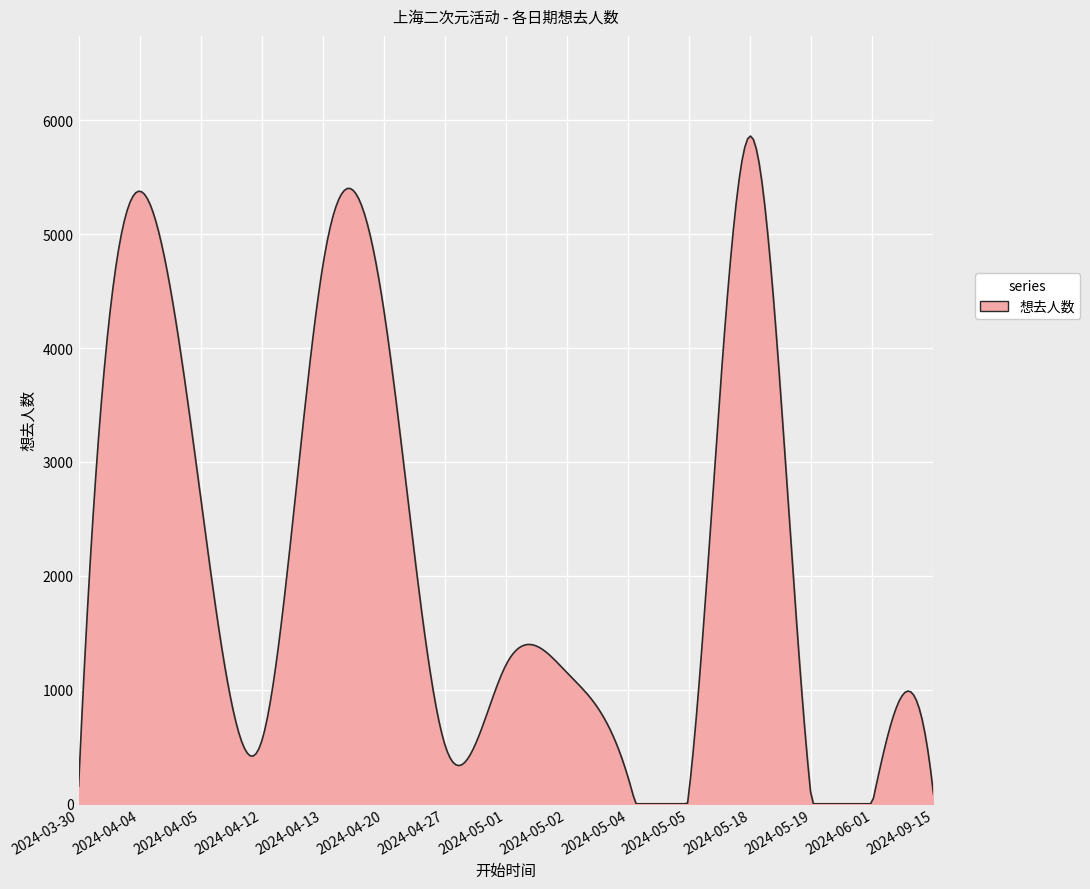

What is the difference between the maximum and minimum values?

5860.9